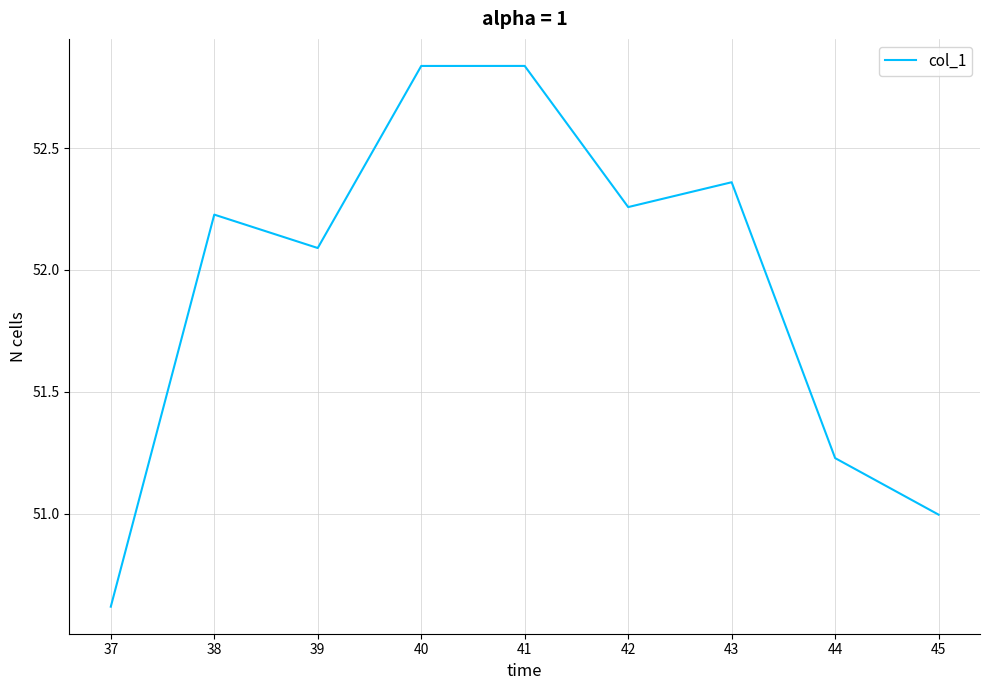

The chart shows a value of 67.3 at 44. True or false?

False